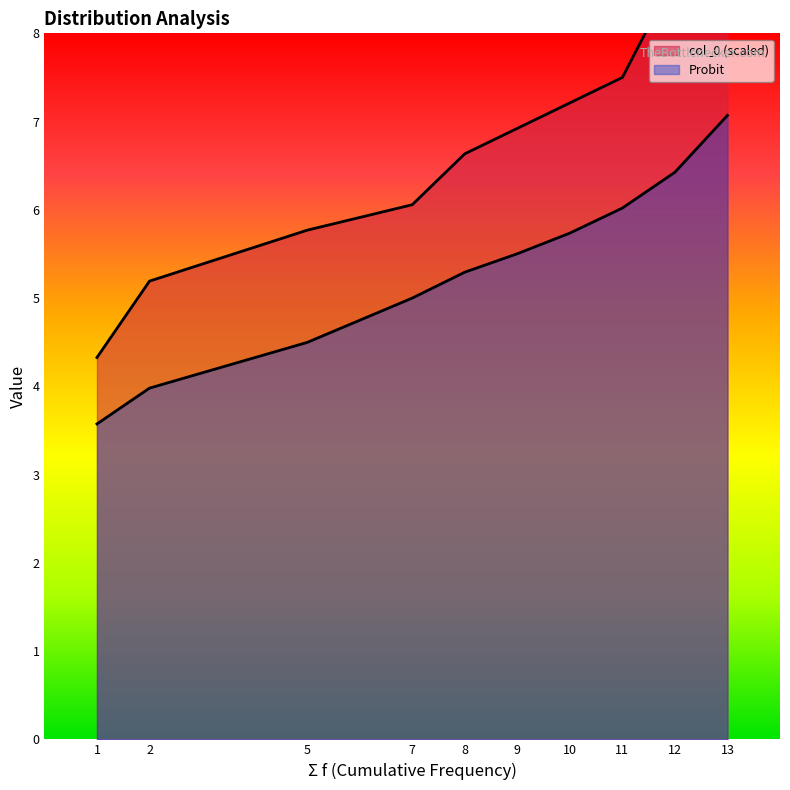

What is the minimum value for Probit?

3.6